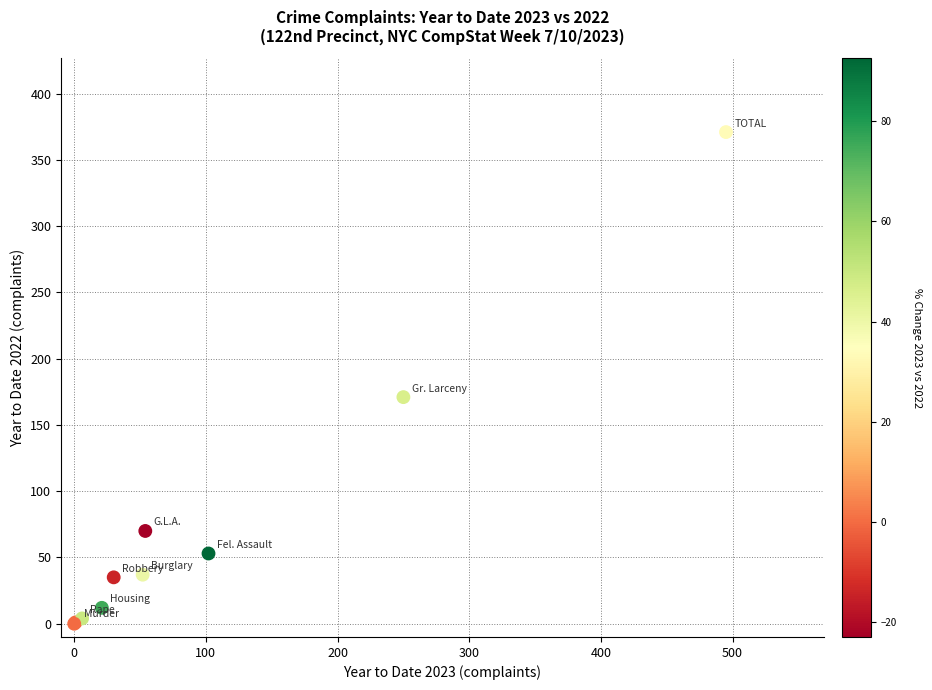

What Y value in the scatter plot is closest to 185?

171